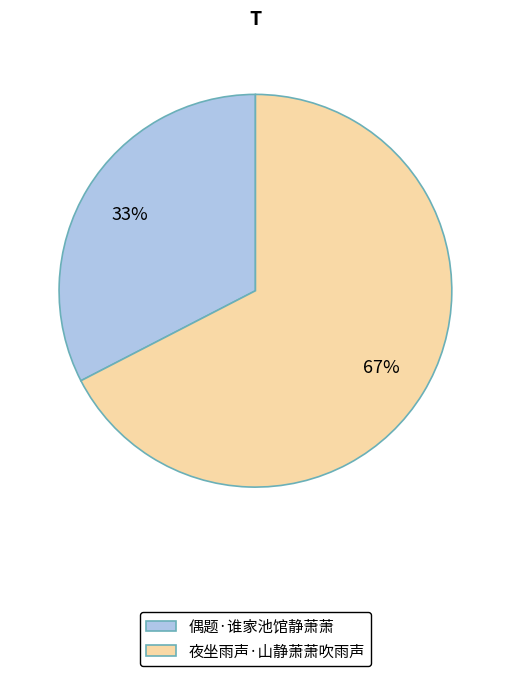

Count the number of slices in the pie.

2